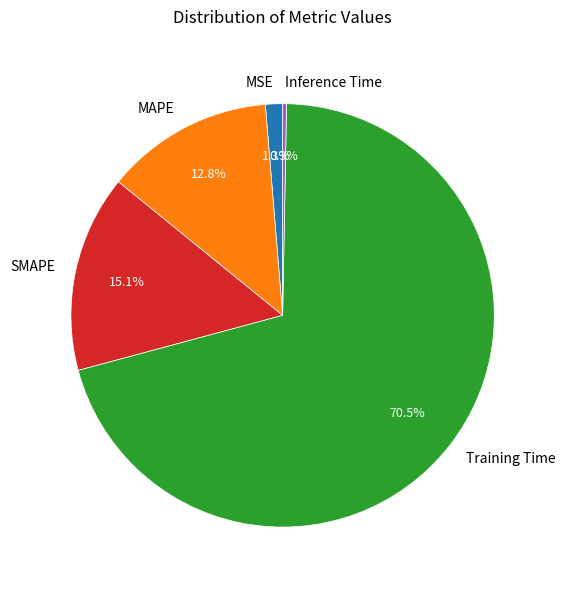

What is the majority slice?

Training Time